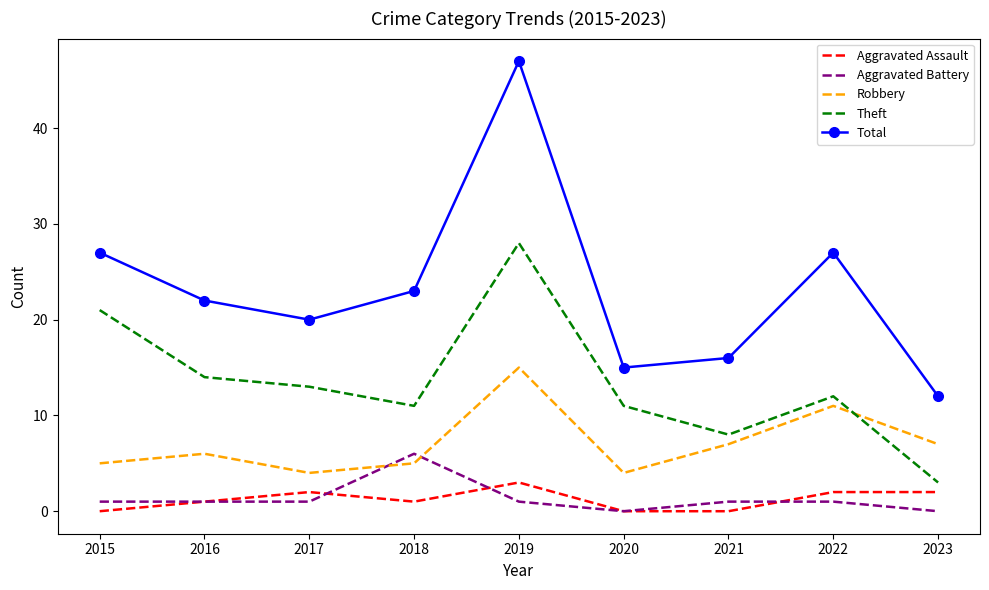

What is the highest value of the Aggravated Assault series?

3